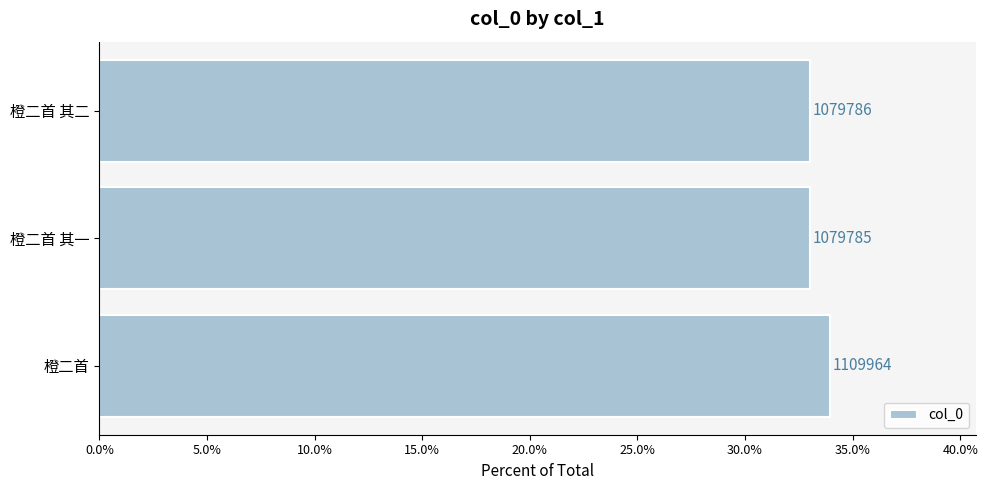

What is the maximum value shown in the chart?

0.3